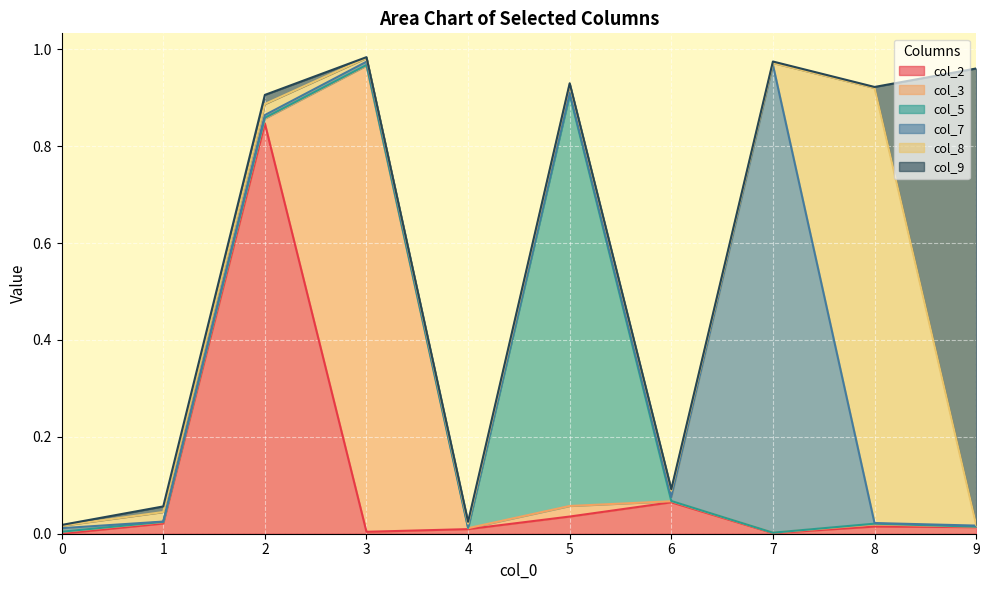

Between 5 and 1, which is larger?

5